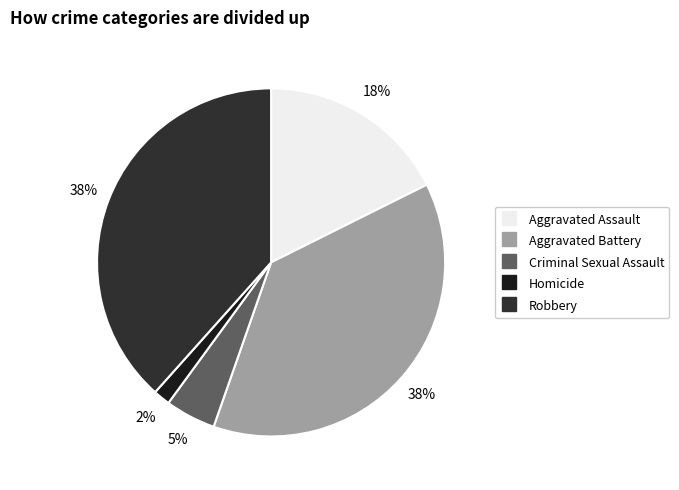

What is the smallest slice in the pie chart?

Homicide